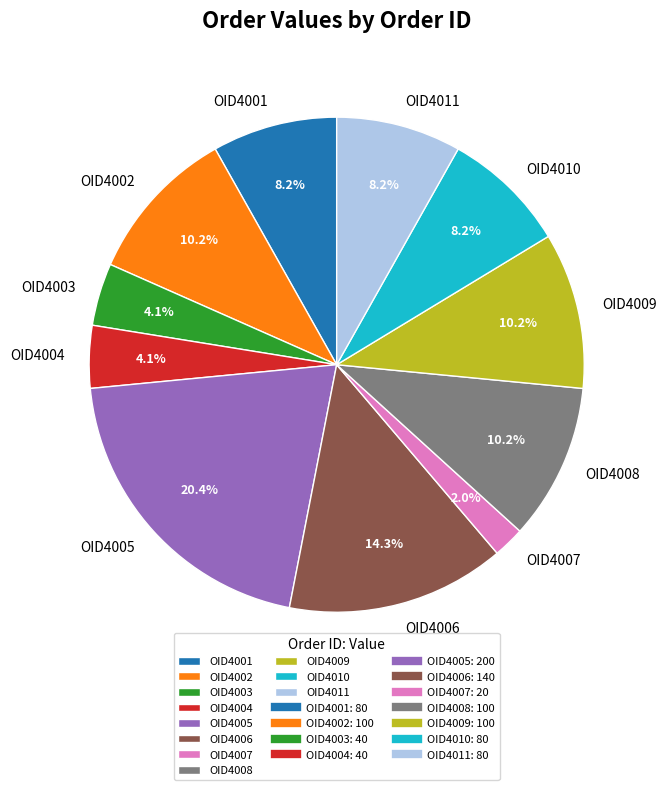

Is the sum of OID4011 and OID4003 greater than half?

No